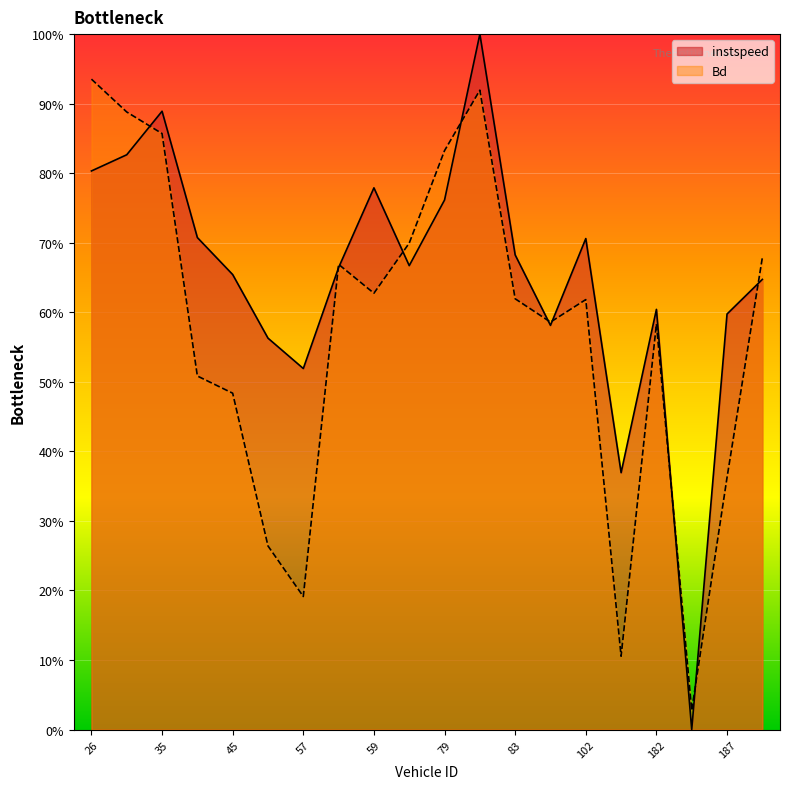

What is the sum of all Bd values?

11.5